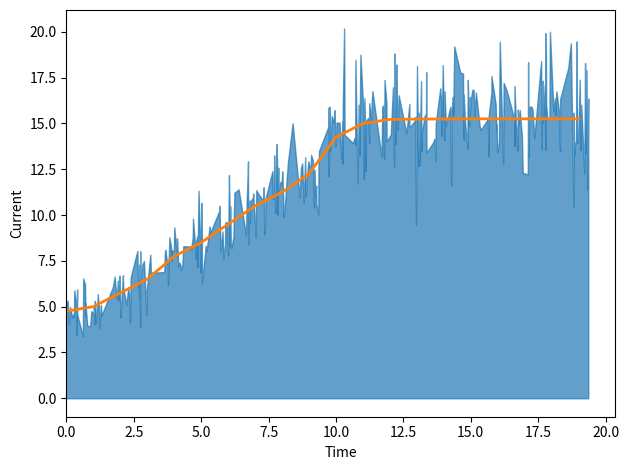

How many lines are shown in the chart?

1